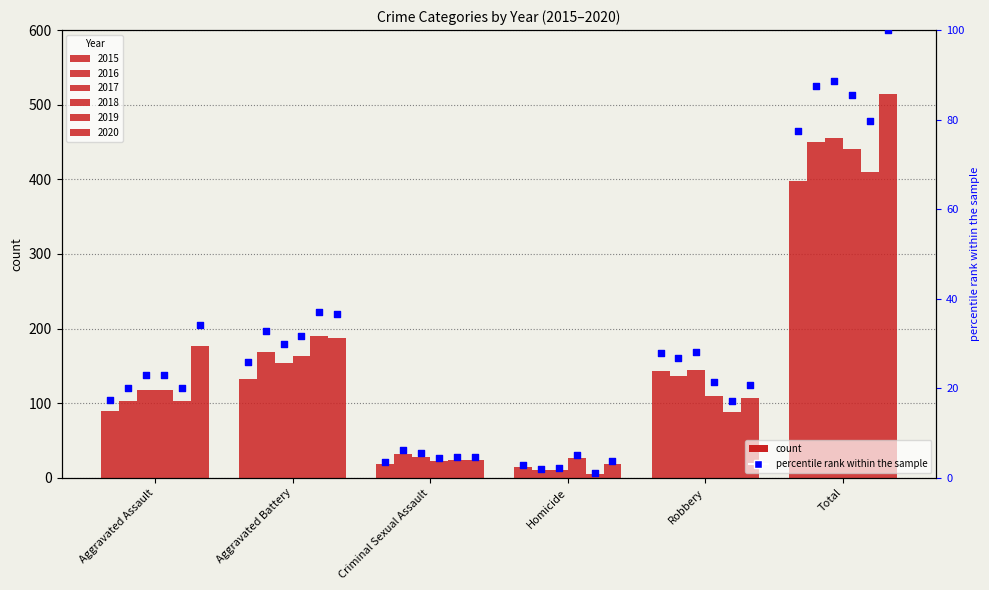

Which has a higher value, Aggravated Assault or Aggravated Battery?

Aggravated Battery